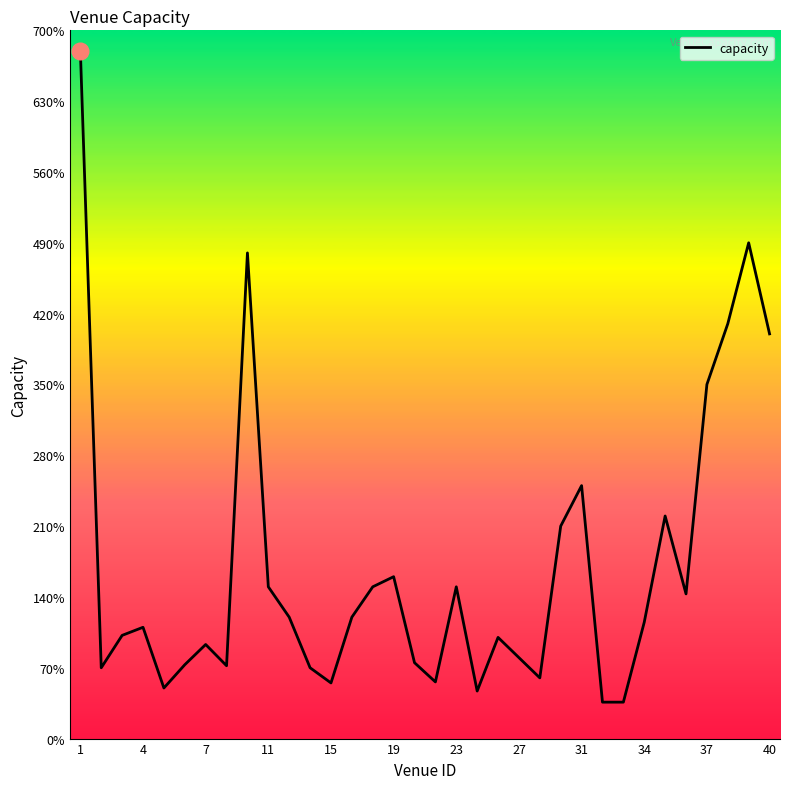

Is this an area chart (filled region under the line)?

No